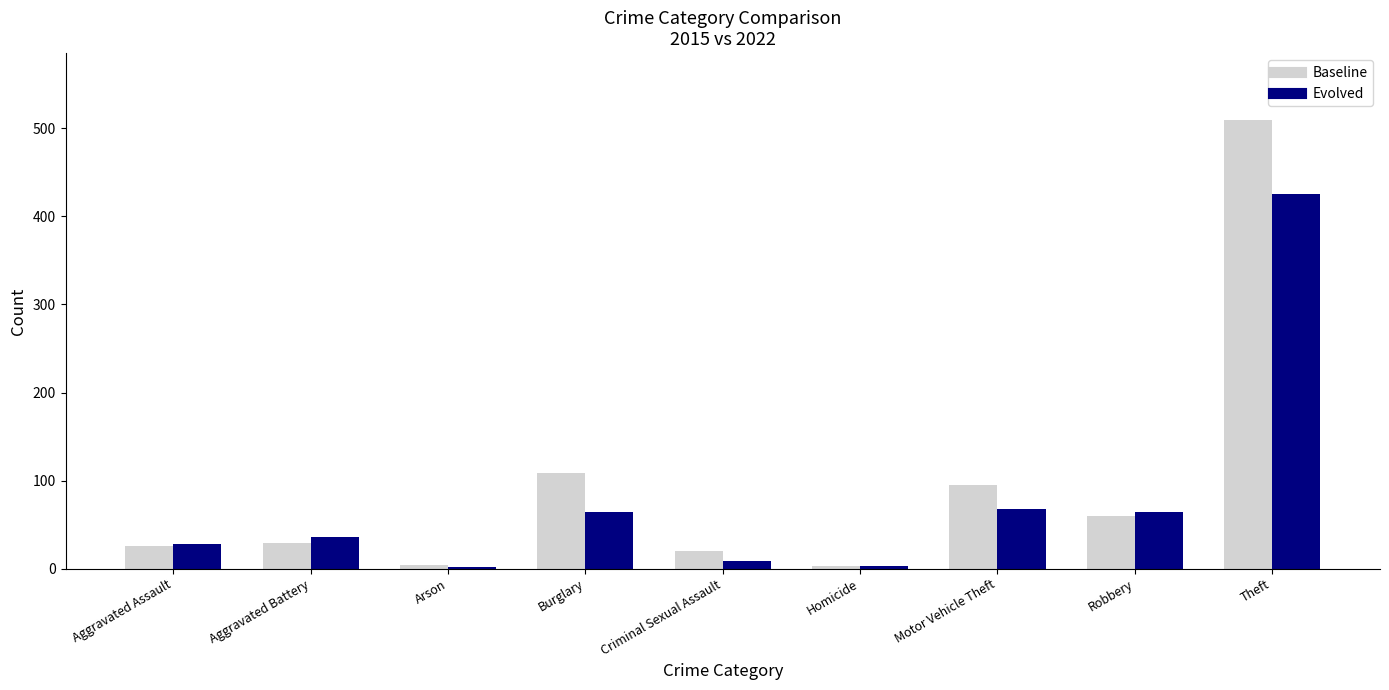

At which category is the sum across all series the highest?

Theft